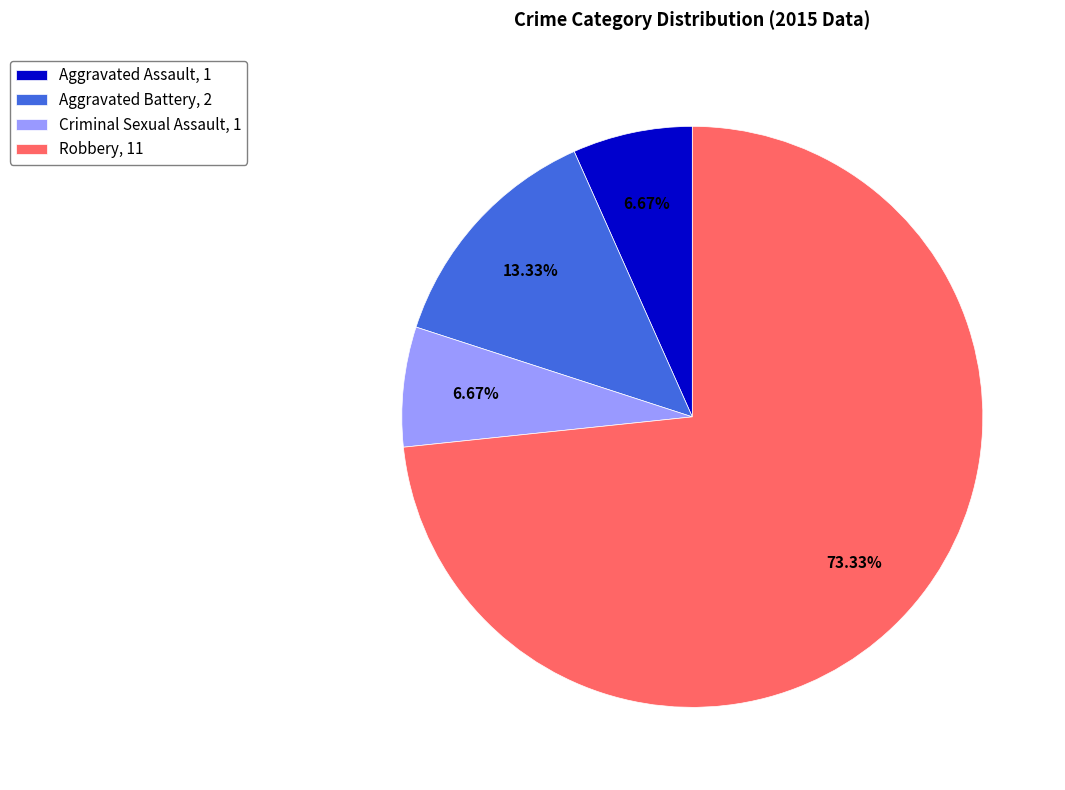

Does Robbery, 11 represent more than half of the total?

Yes